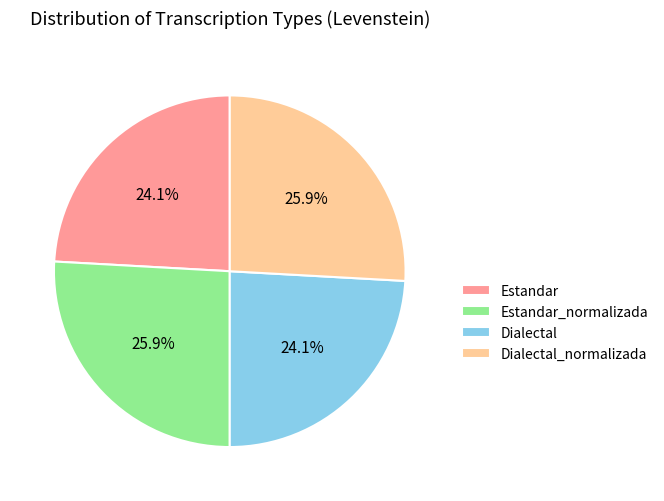

Does Estandar account for over 50% of the chart?

No